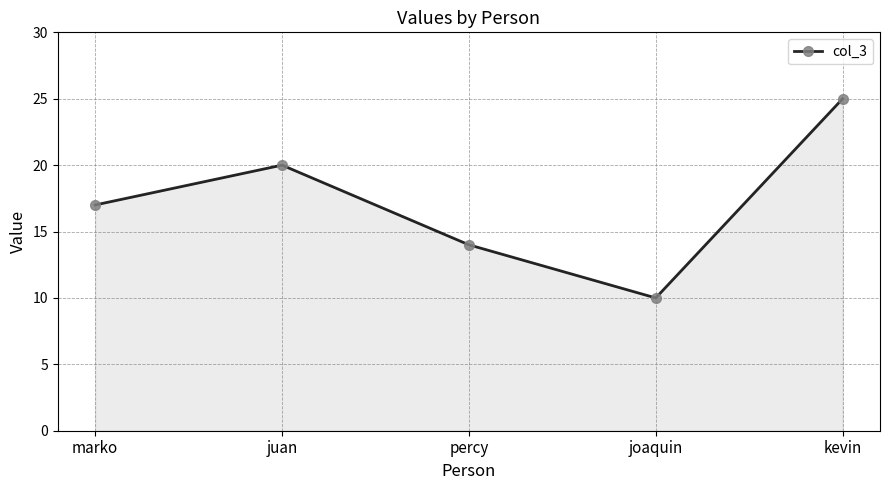

Reading left to right, list all the values displayed in this chart.

marko=17	juan=20	percy=14	joaquin=10	kevin=25